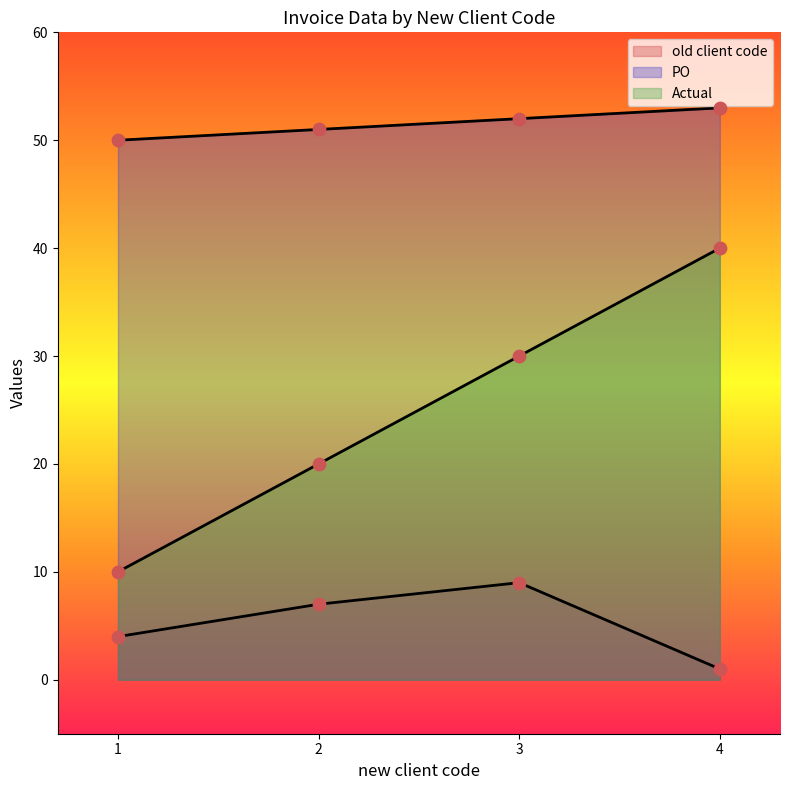

At how many categories does at least one series exceed 2?

4